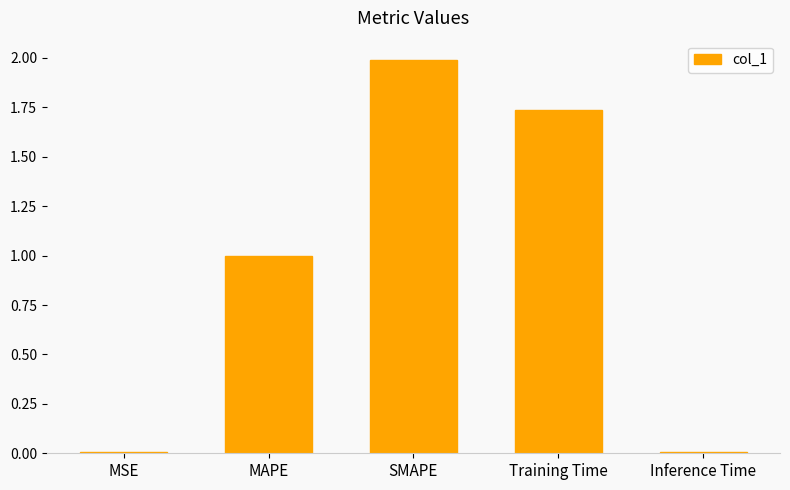

What is the maximum value shown in the chart?

2.0